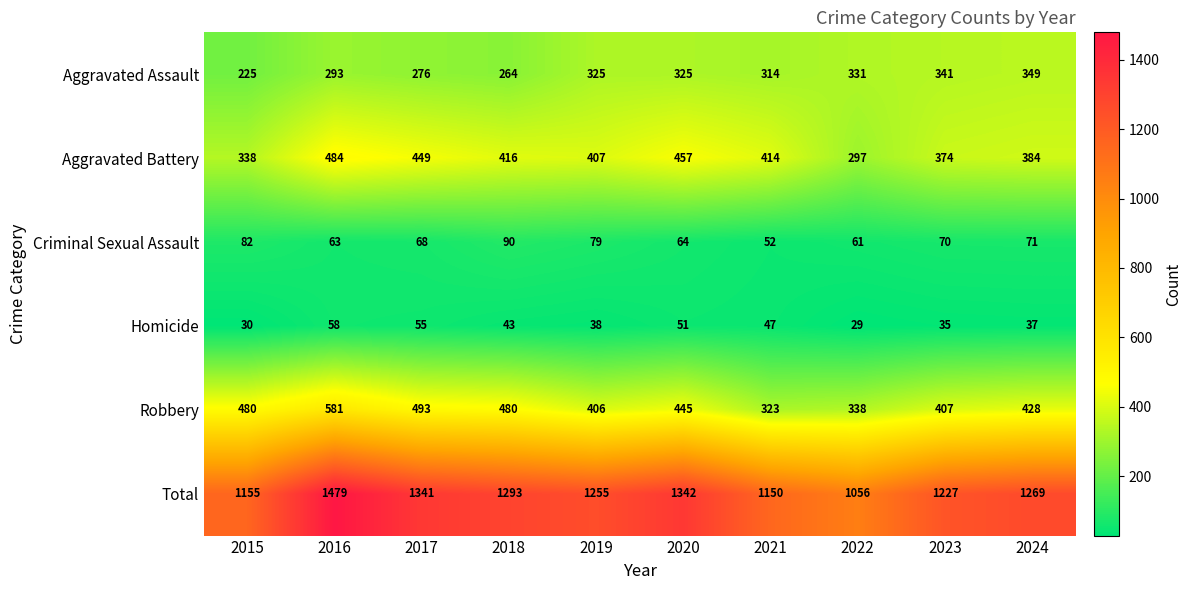

What is the minimum value shown in the chart?

29